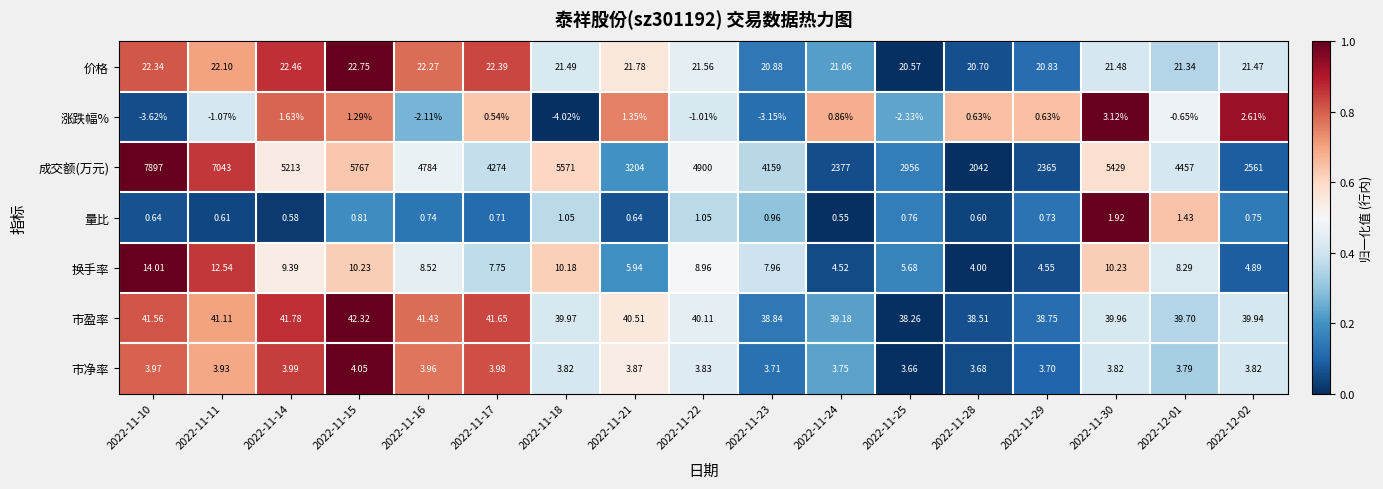

Which series has the widest spread of values?

成交额(万元)